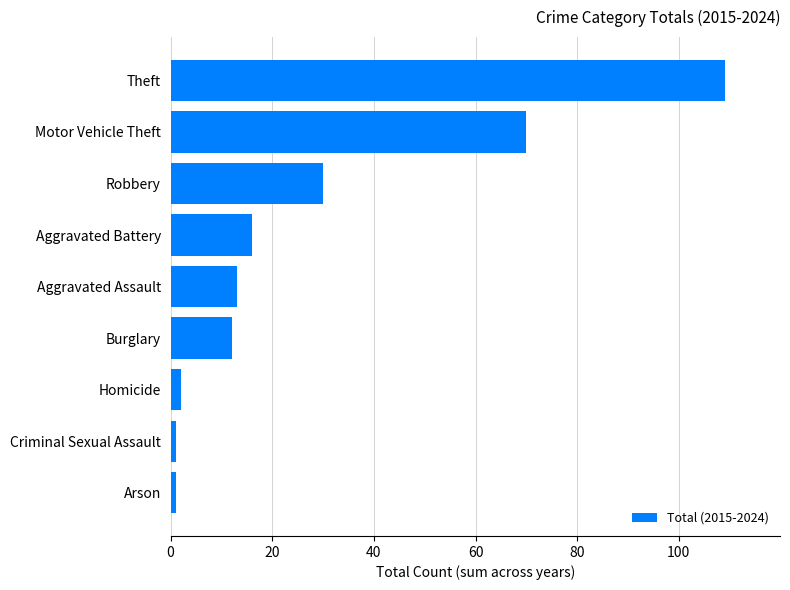

Which category has the highest value across all series?

Theft